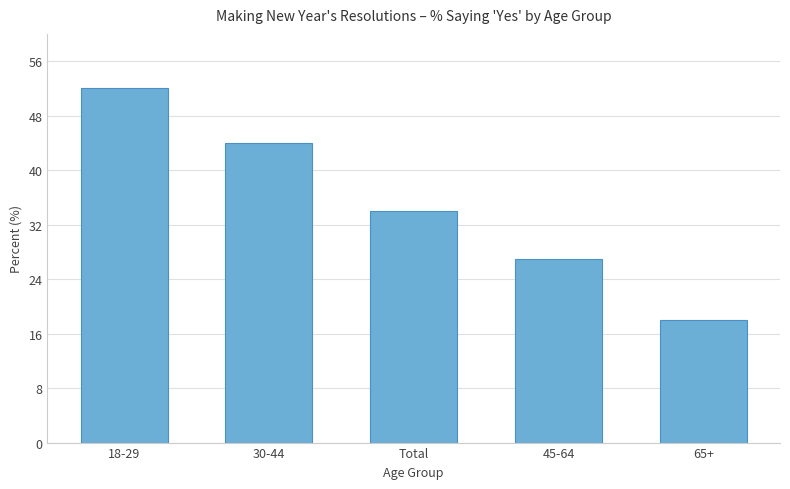

Reading left to right, what are all the values shown in this chart?

52	44	34	27	18